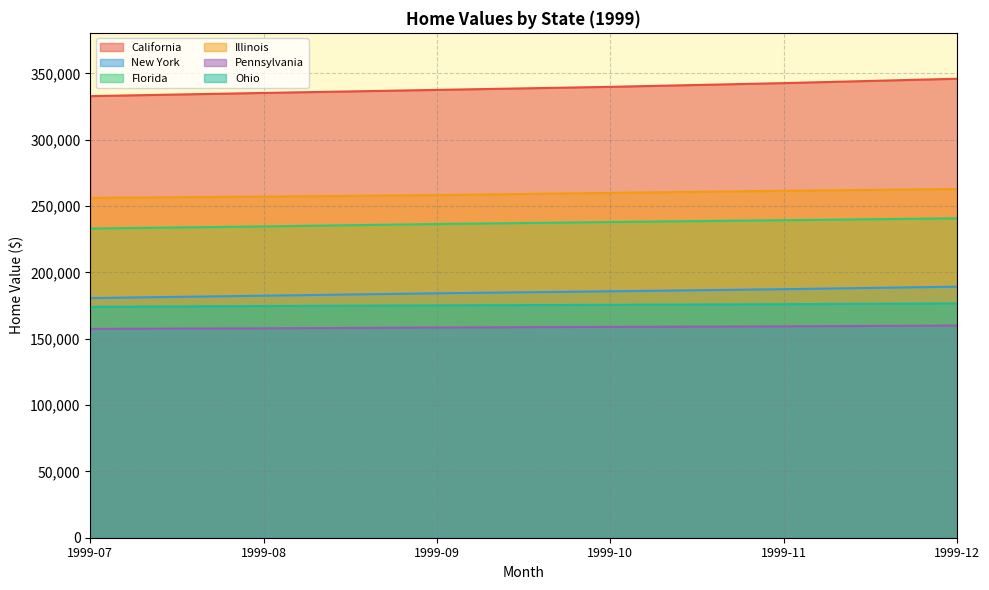

What is the total value across all series at 1999-09?

1349800